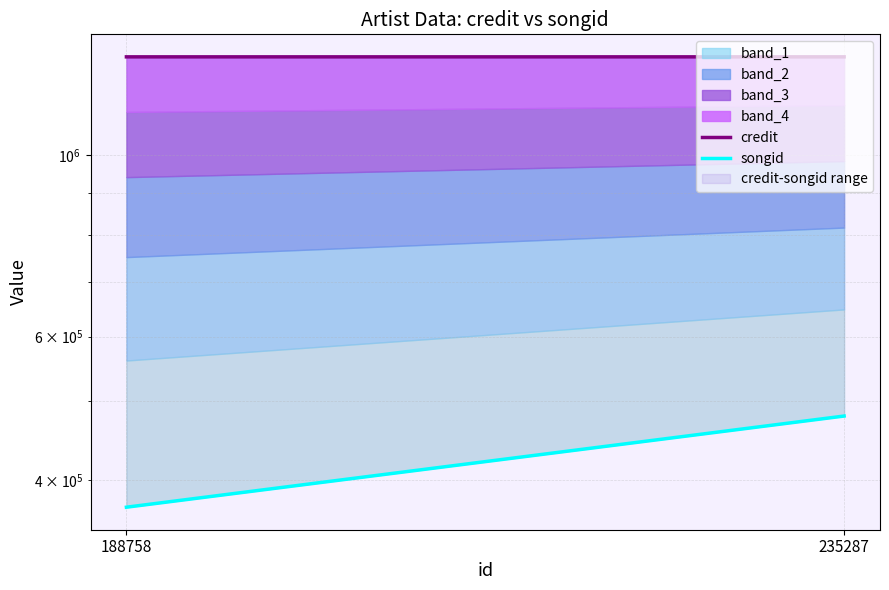

Reading left to right, extract all data points from this chart.

credit: 1320602	1320605
songid: 370736	479452